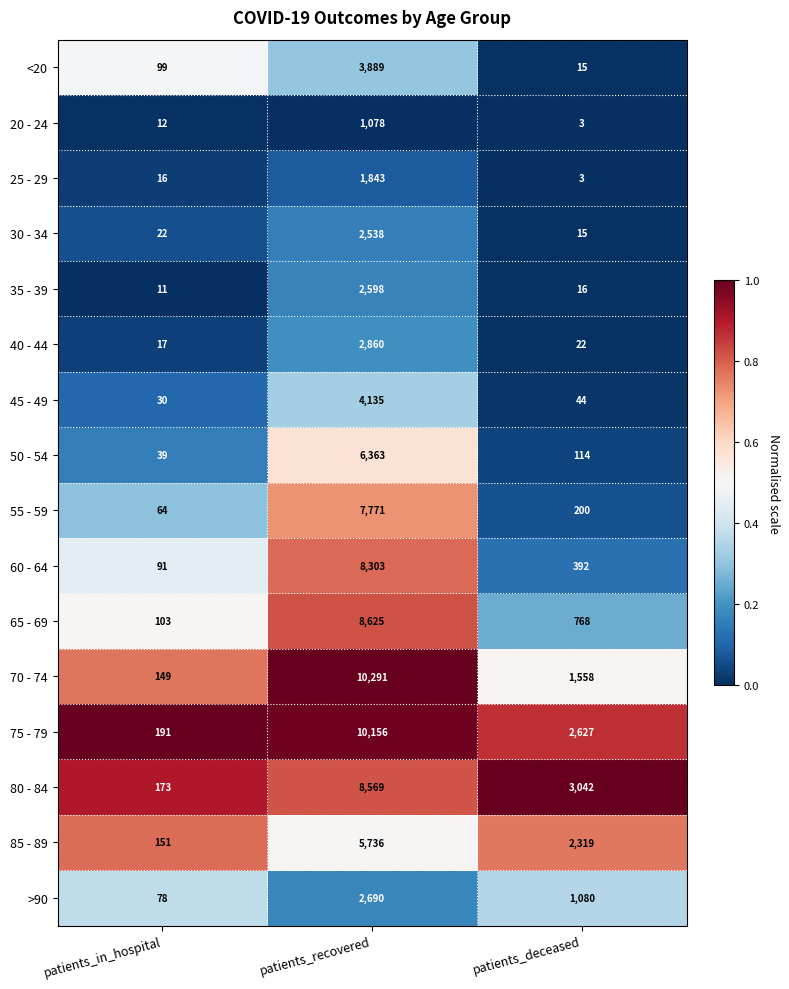

True or false: 45 - 49 has a value of 71 at patients_deceased.

False